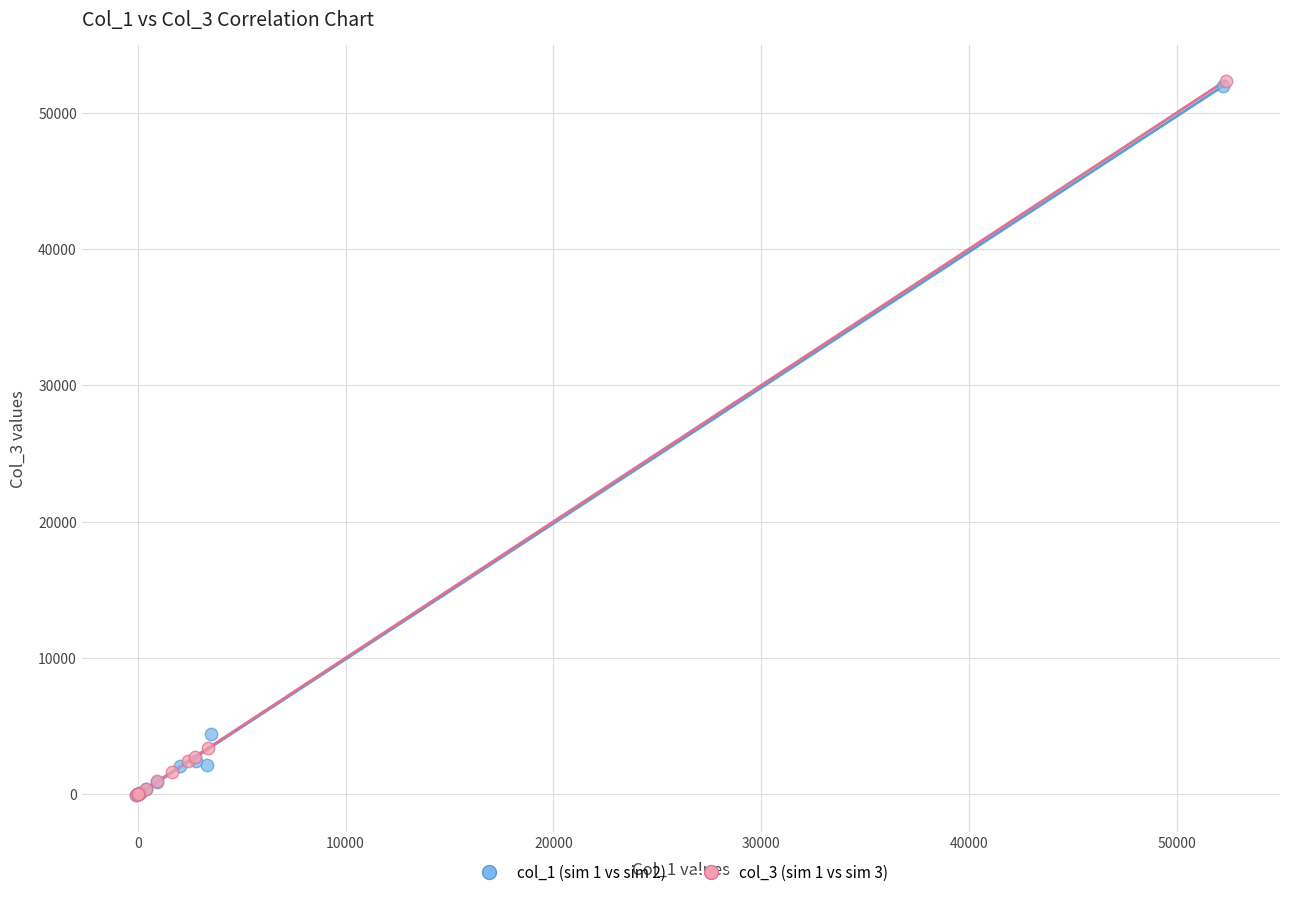

What are all the series names shown in the legend?

col_1 (sim 1 vs sim 2), col_3 (sim 1 vs sim 3)